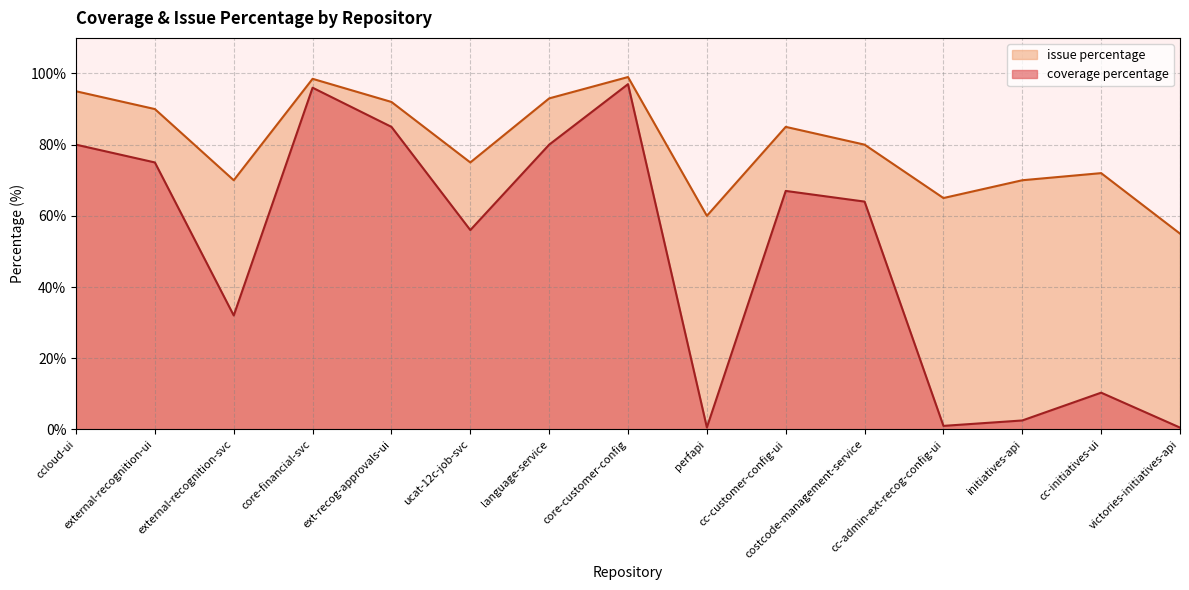

How many lines are shown in the chart?

2